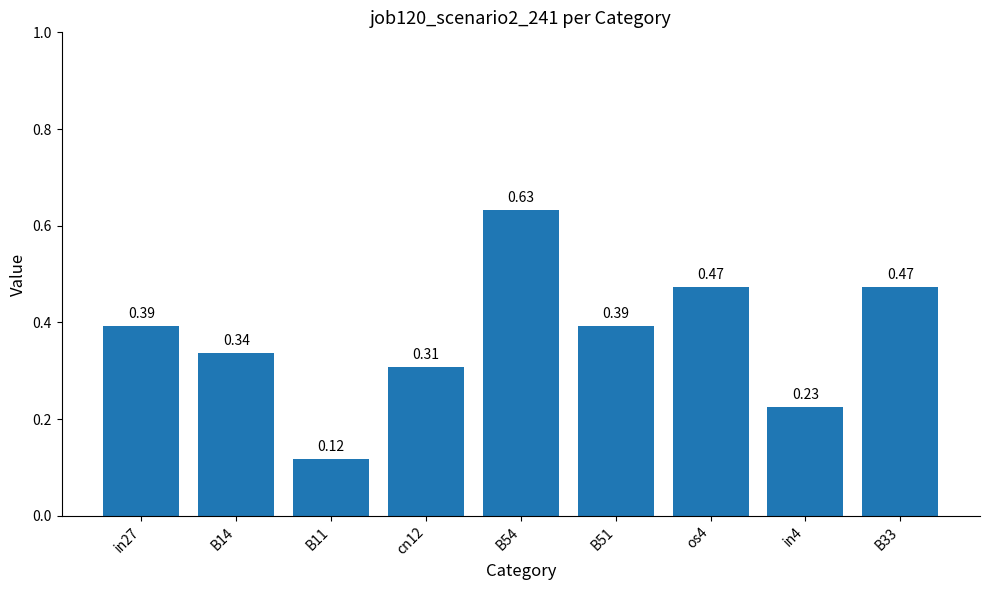

How many bars are there in total?

9